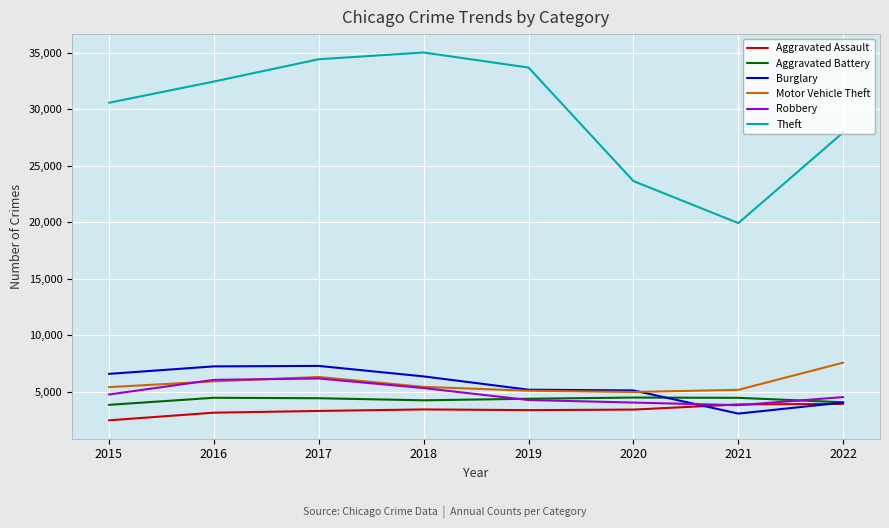

The Aggravated Assault series shows 3284 at 2017. True or false?

True